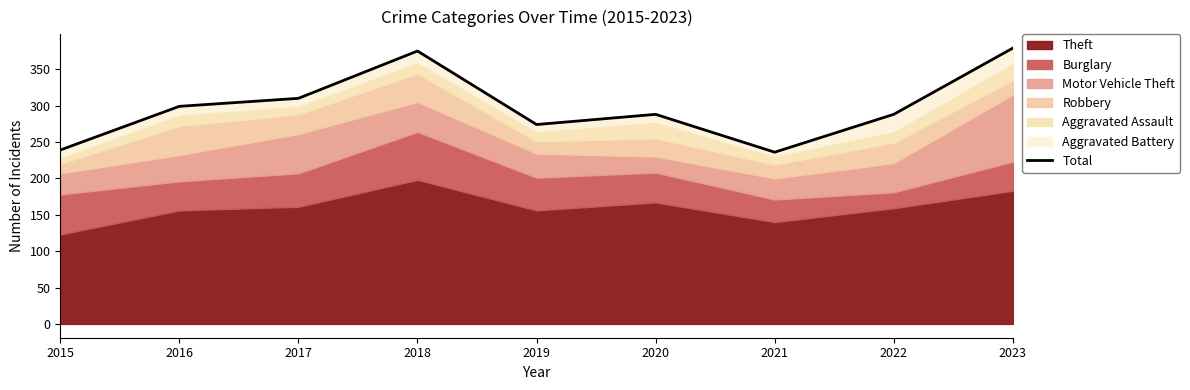

The chart shows a value of 288 at 2020. True or false?

True